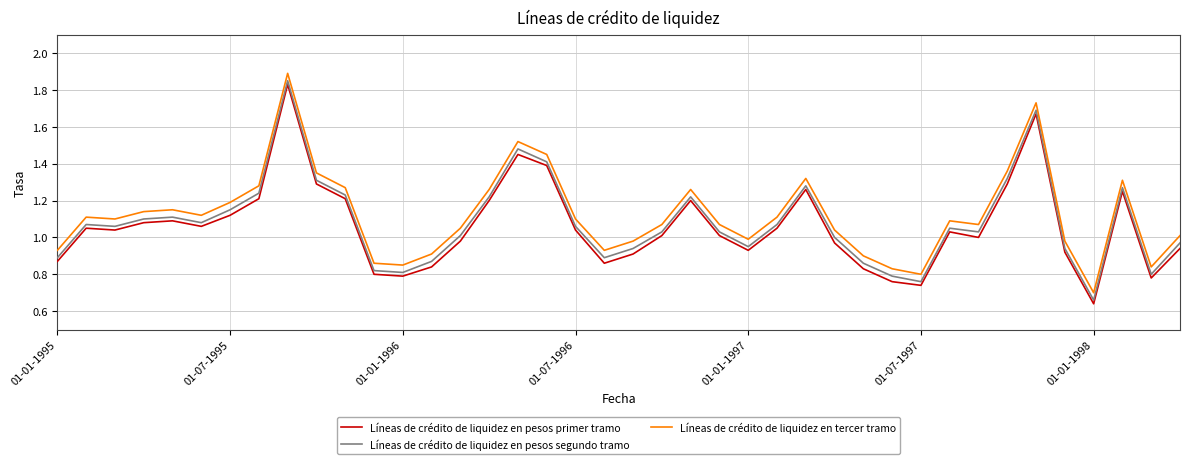

True or false: Líneas de crédito de liquidez en pesos segundo tramo and Líneas de crédito de liquidez en pesos primer tramo cross at least once.

False